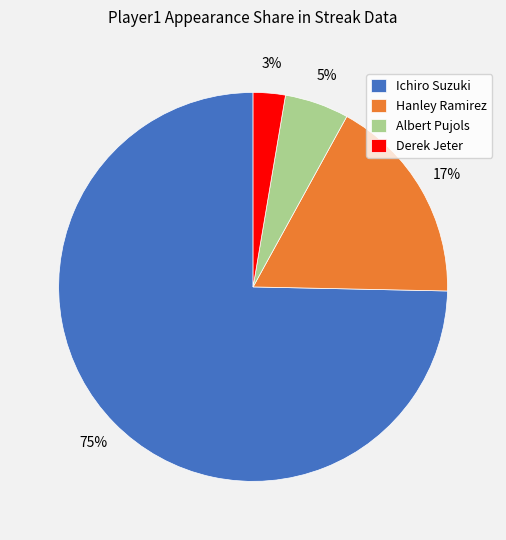

Count the number of slices in the pie.

4